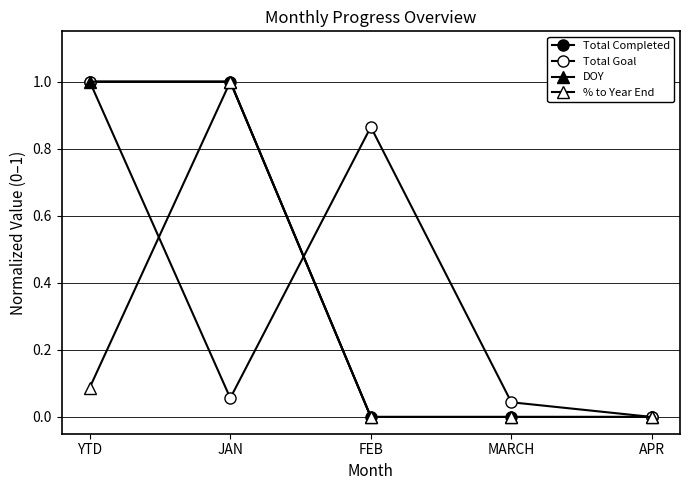

True or false: Total Goal has a value of 0.0 at MARCH.

True